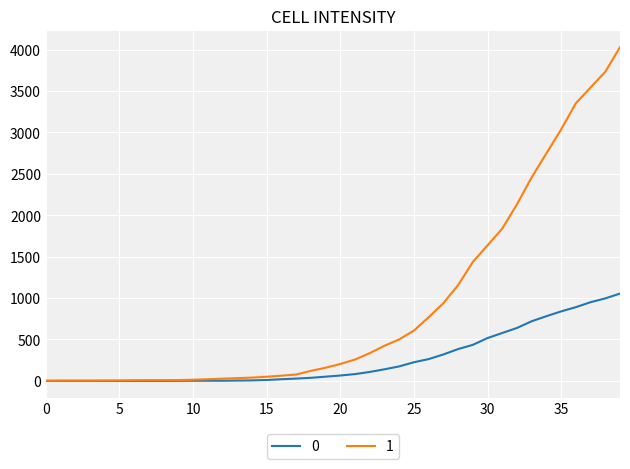

List the series in order of their overall mean, lowest first.

0, 1